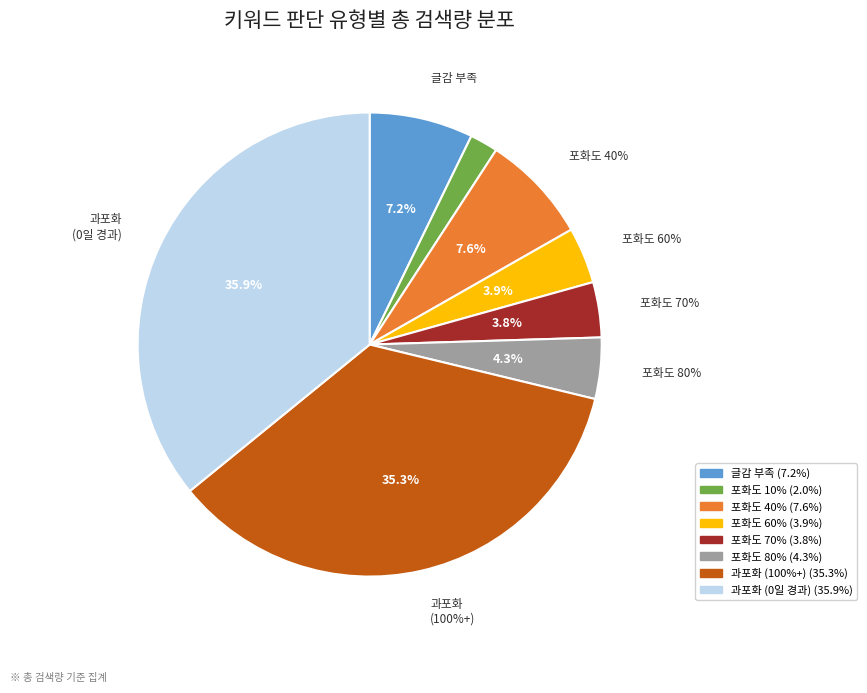

What percentage is the 과포화 (0일 경과) slice, to the nearest percent?

36%